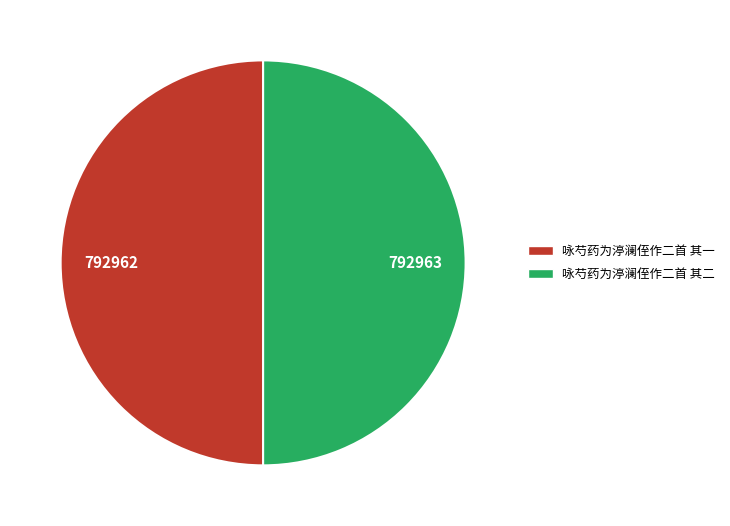

The 咏芍药为渟澜侄作二首 其二 slice represents 56% of the pie. True or false?

False